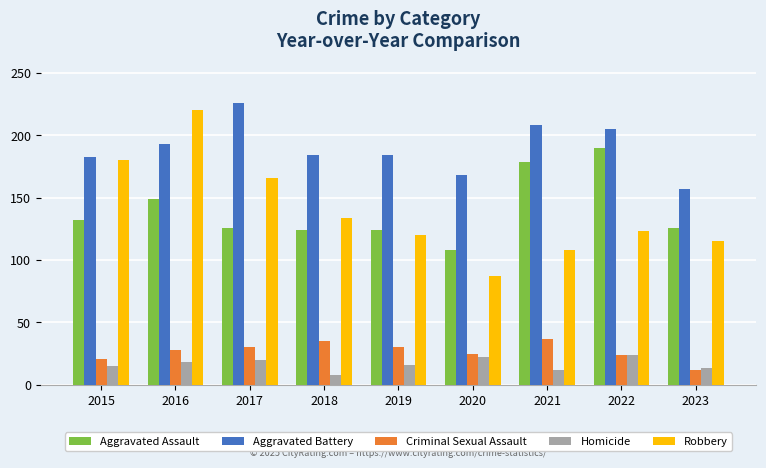

What is the sum of the Aggravated Battery values at 2021 and 2019?

392